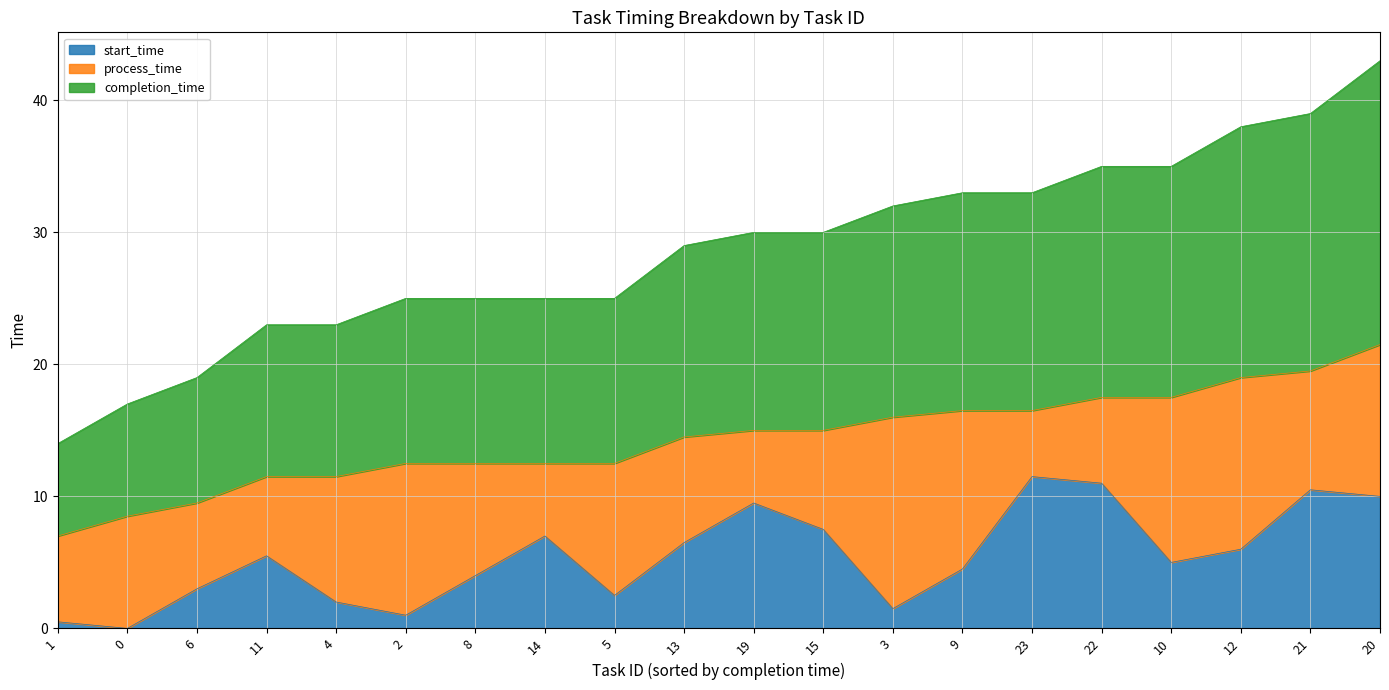

What is the label of the 1st point from the left?

1